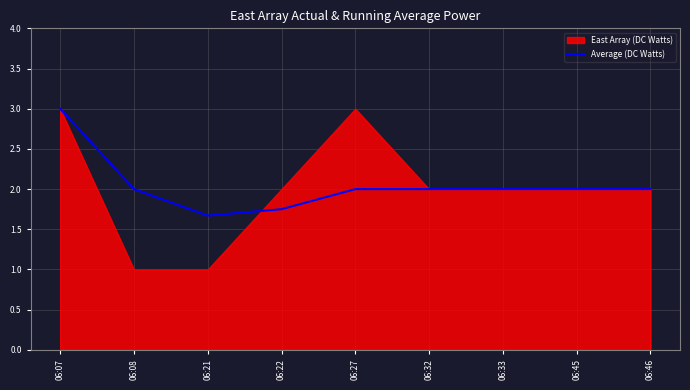

The value at 06:45 is 3.1. True or false?

False